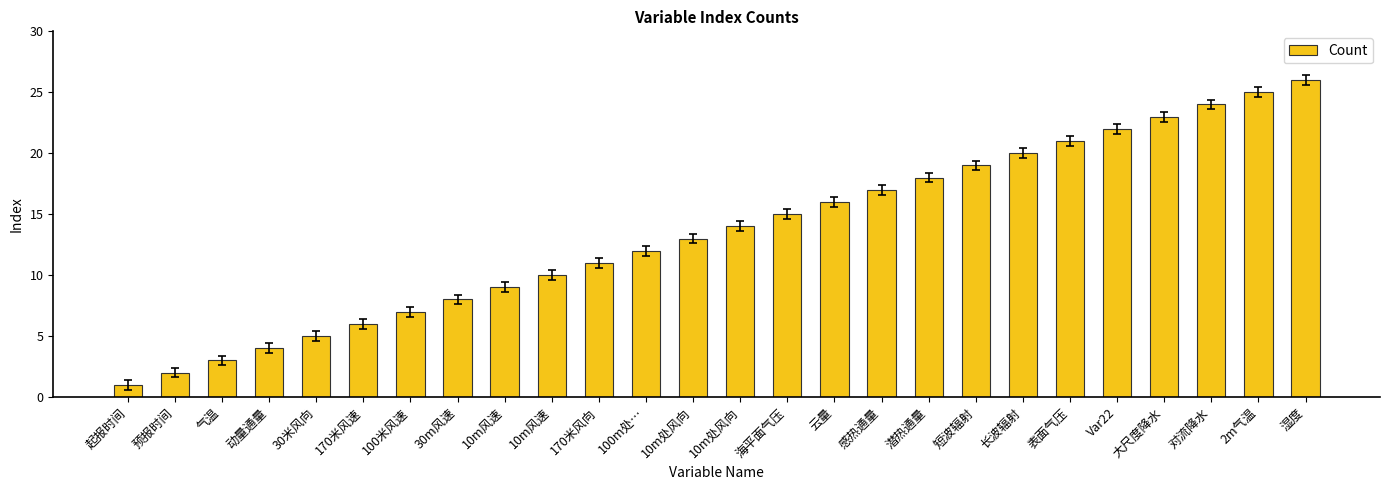

Which category has the highest value across all series?

湿度